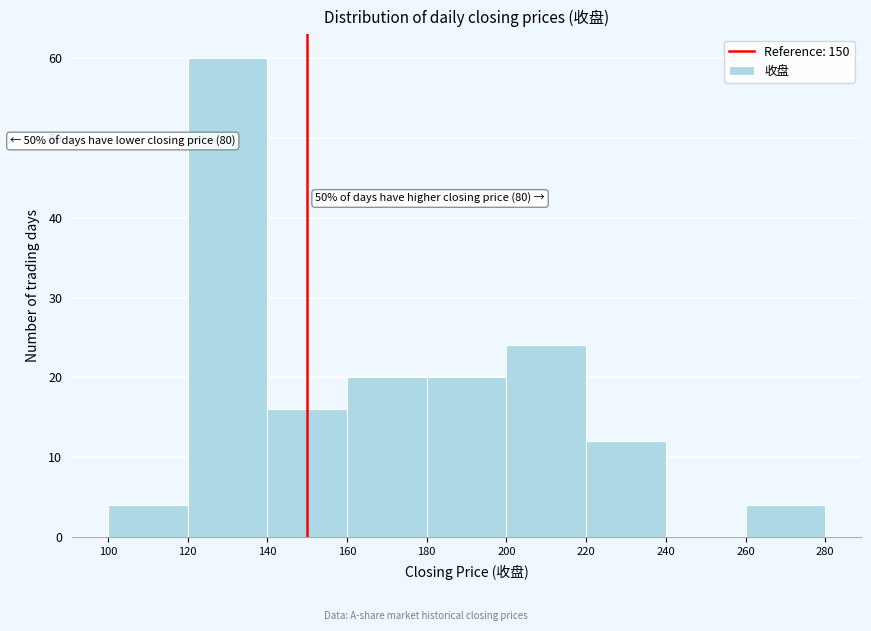

Over which range of the x-axis is the bar tallest?

120 to 140